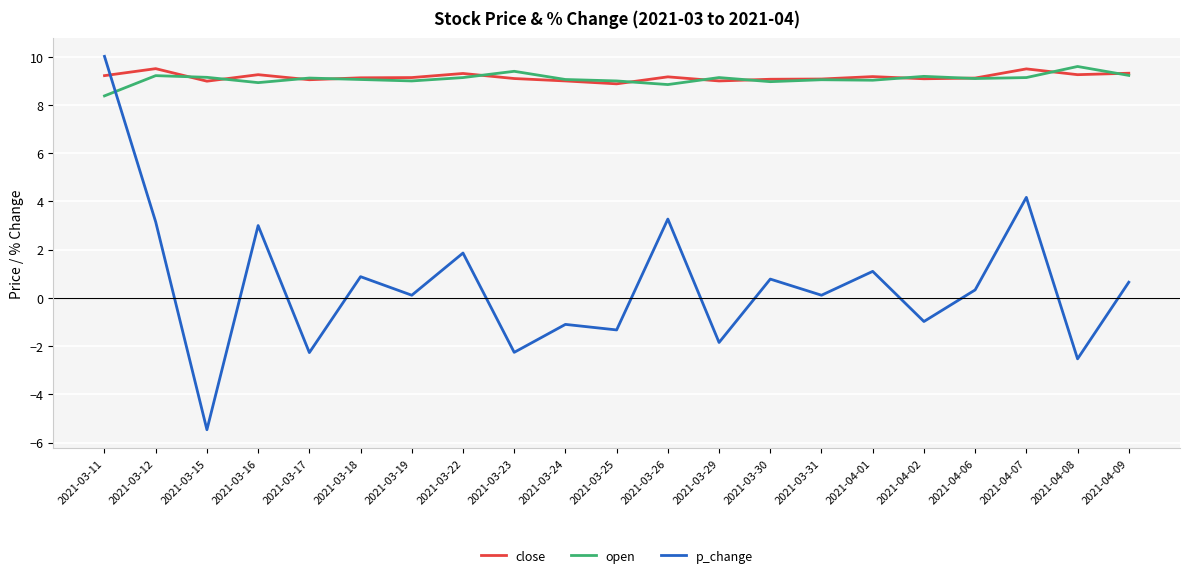

Which category has the lowest value in the p_change series?

2021-03-15